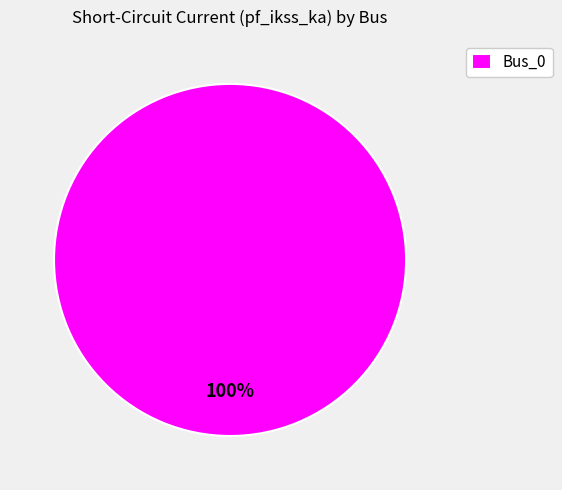

Rank the categories by value from lowest to highest.

Bus_0